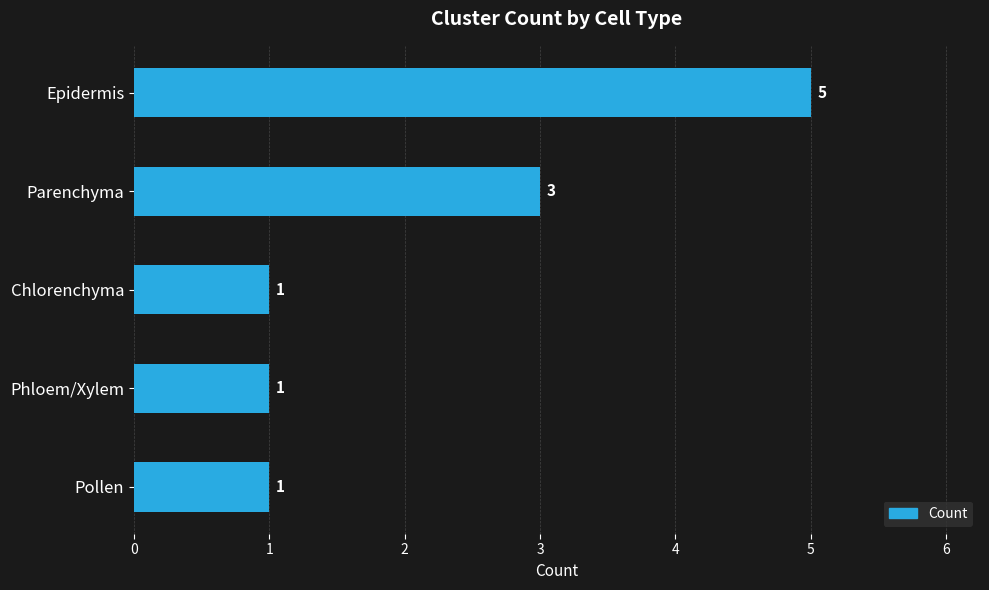

Count the number of data series in this chart.

1